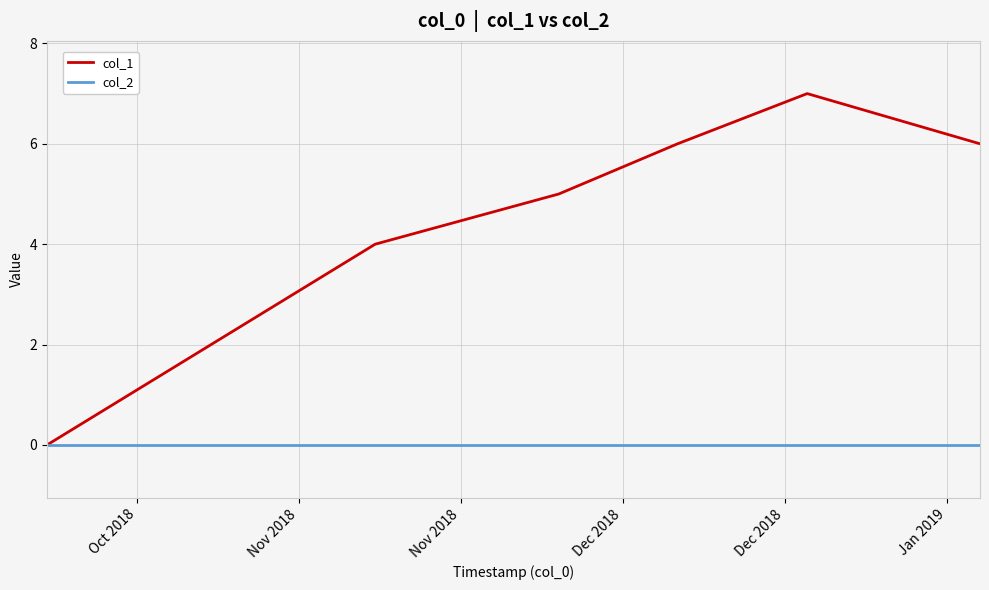

Which series has the largest total across all categories?

col_1